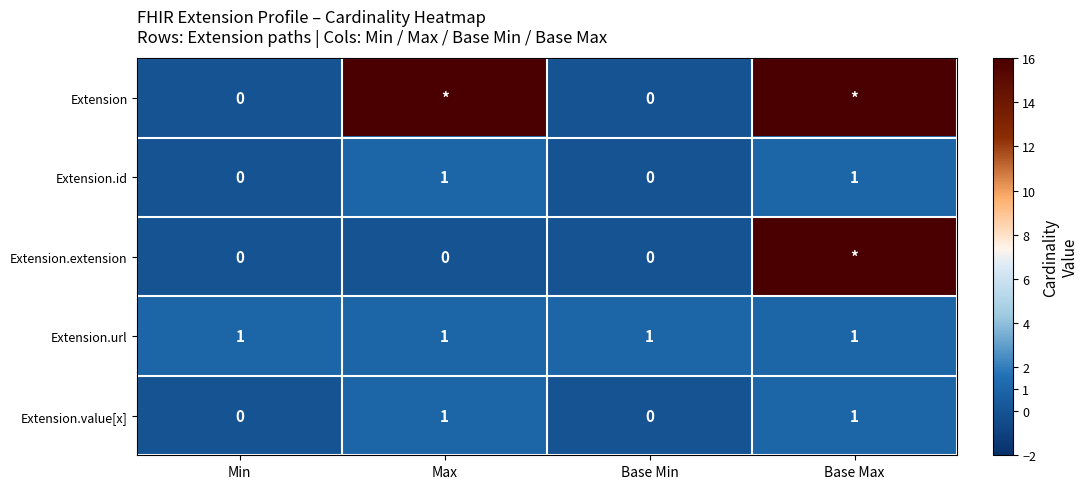

What is the difference between the second highest and second lowest values in the Extension.id series?

1